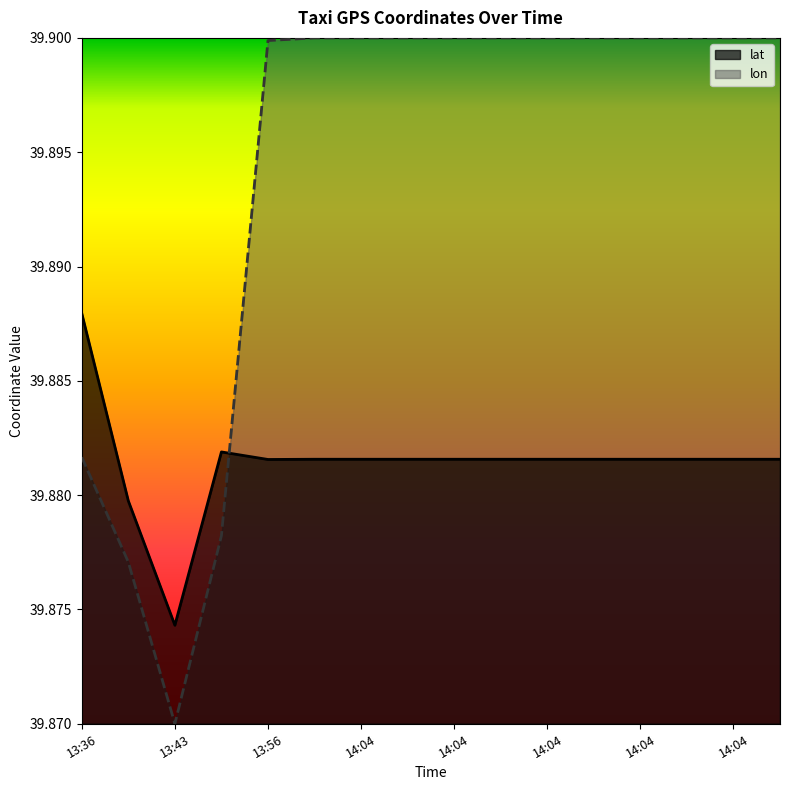

What is the average value of the lon series?

39.9